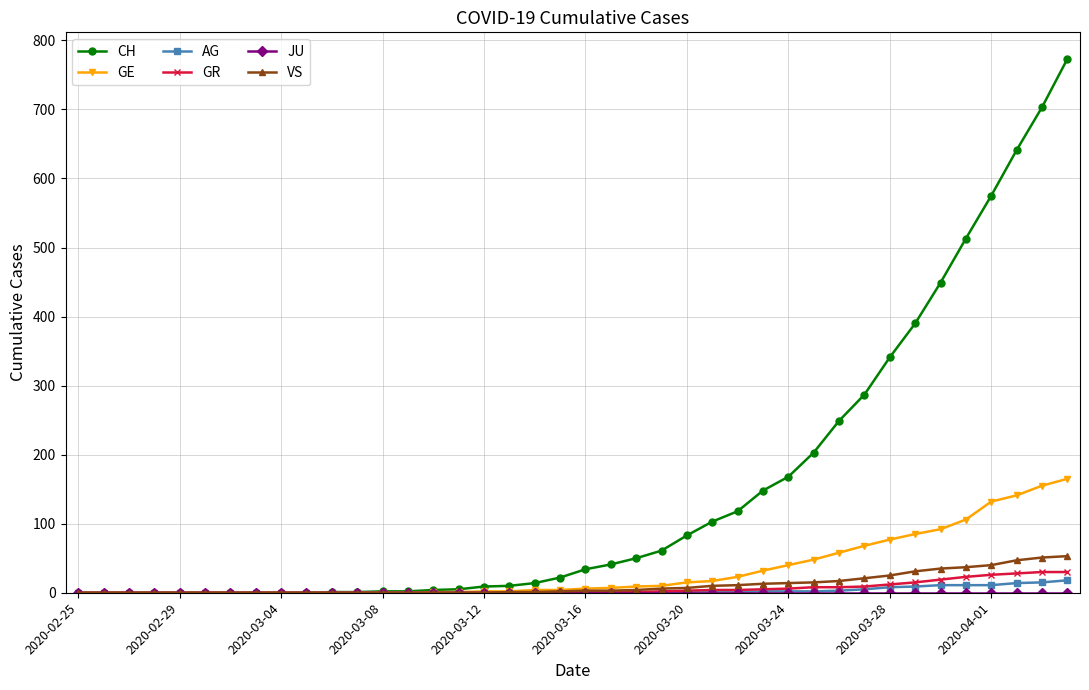

Which series has the largest total across all categories?

CH